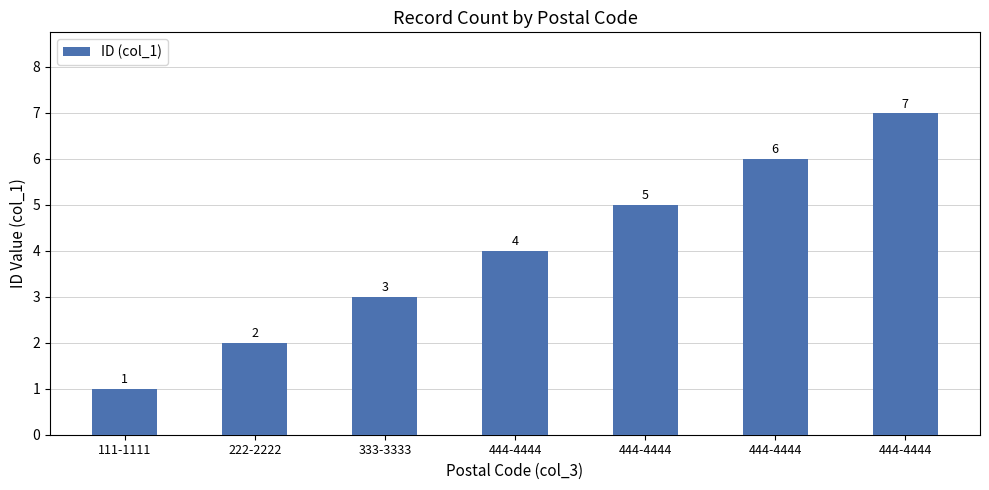

Rank the categories by value from lowest to highest.

111-1111, 222-2222, 333-3333, 444-4444, 444-4444, 444-4444, 444-4444